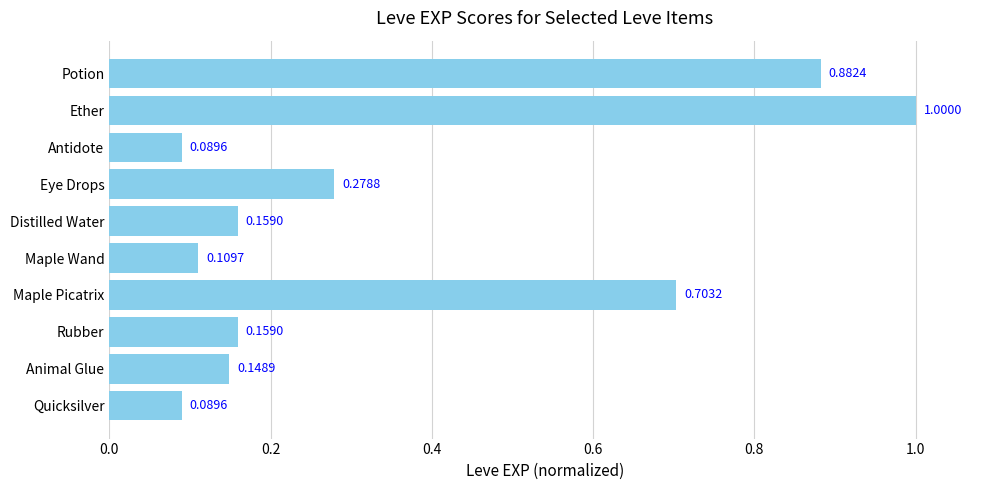

What is the change in value from Maple Picatrix to Potion?

+0.2